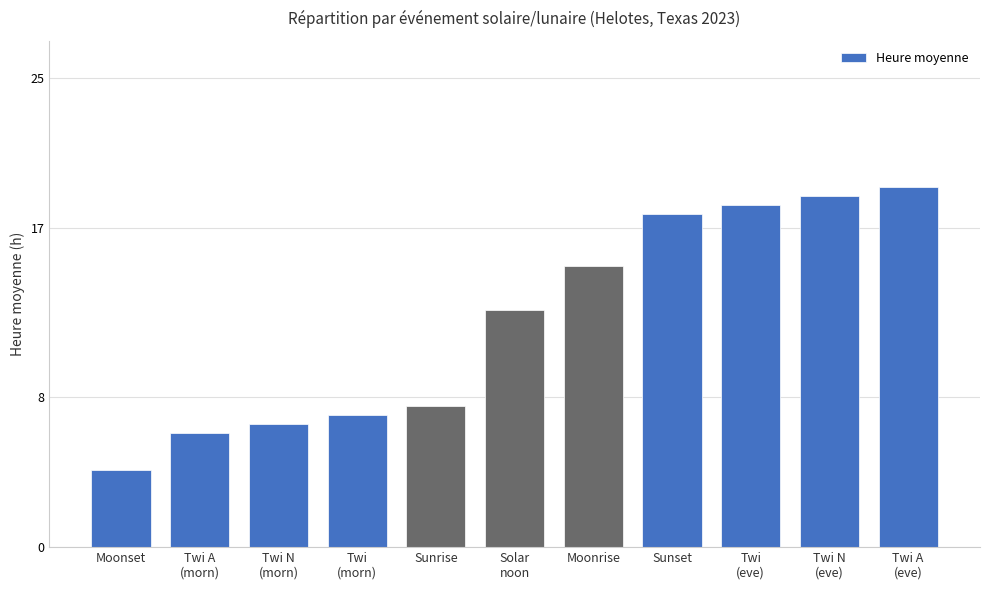

Are the bars horizontal?

No